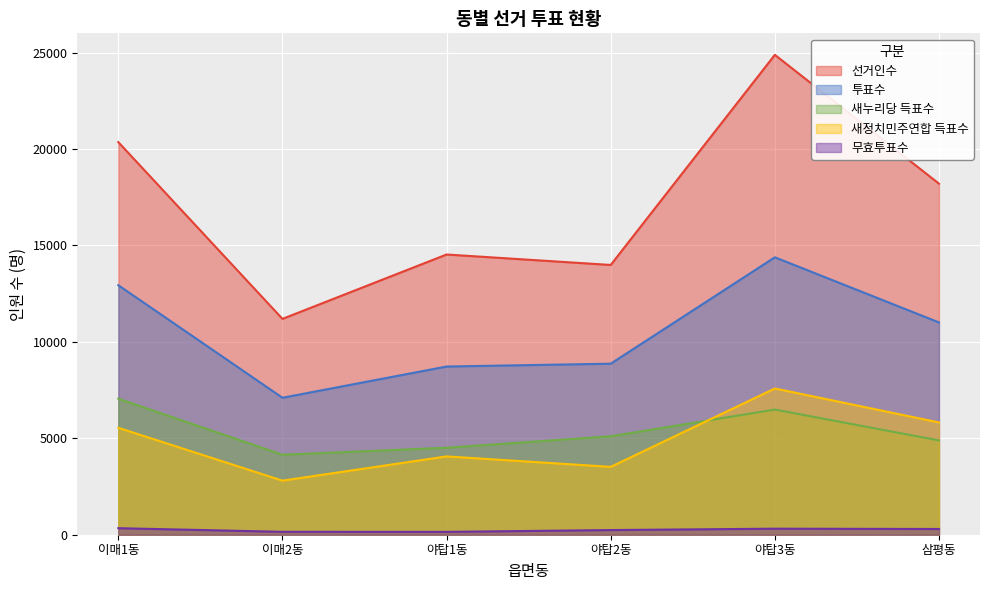

What is the average value of the 새누리당 득표수 series?

5367